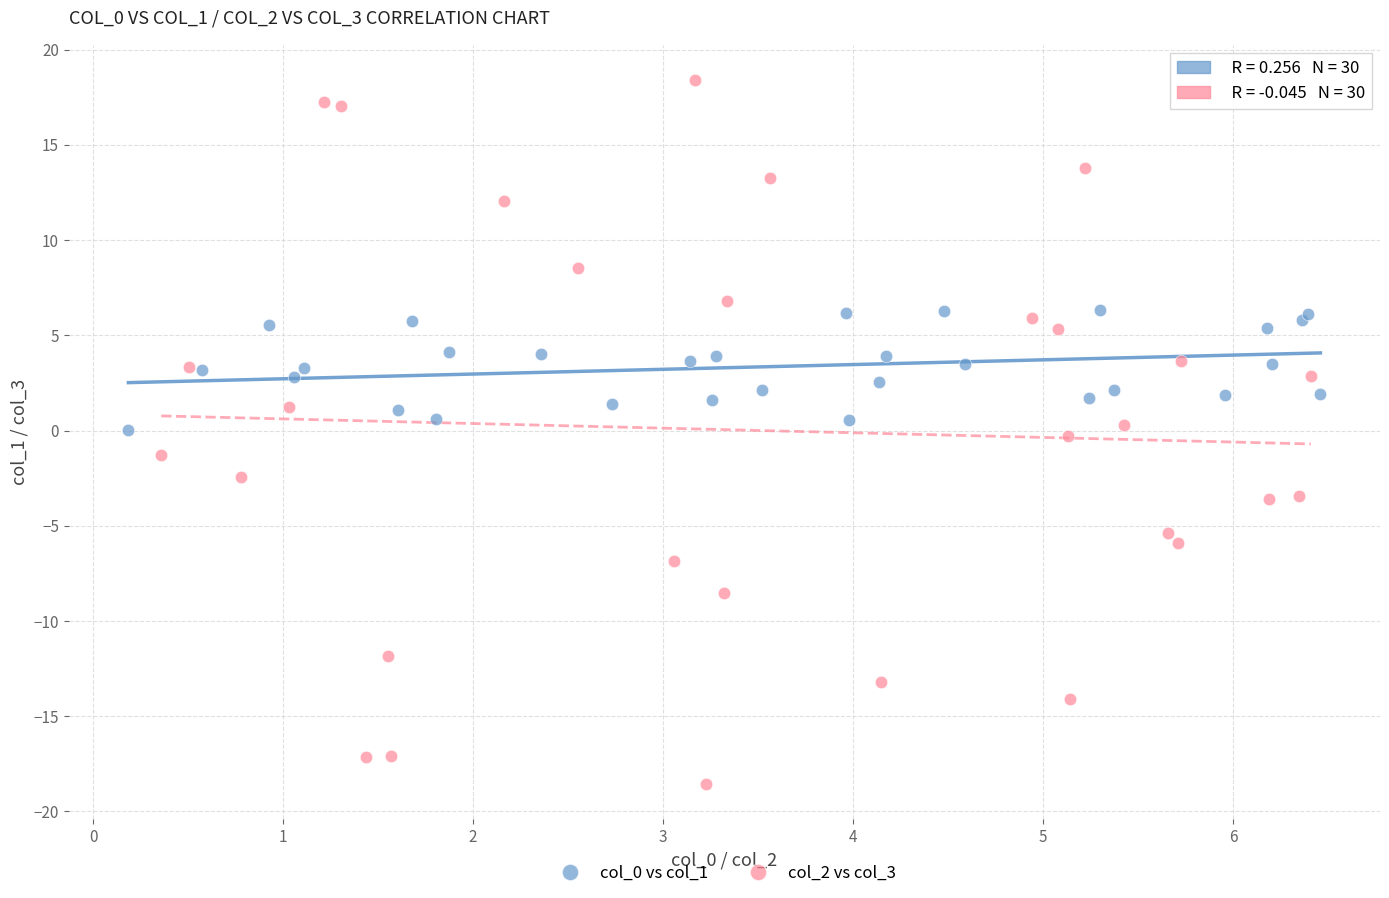

Which series contains the highest Y value?

col_2 vs col_3